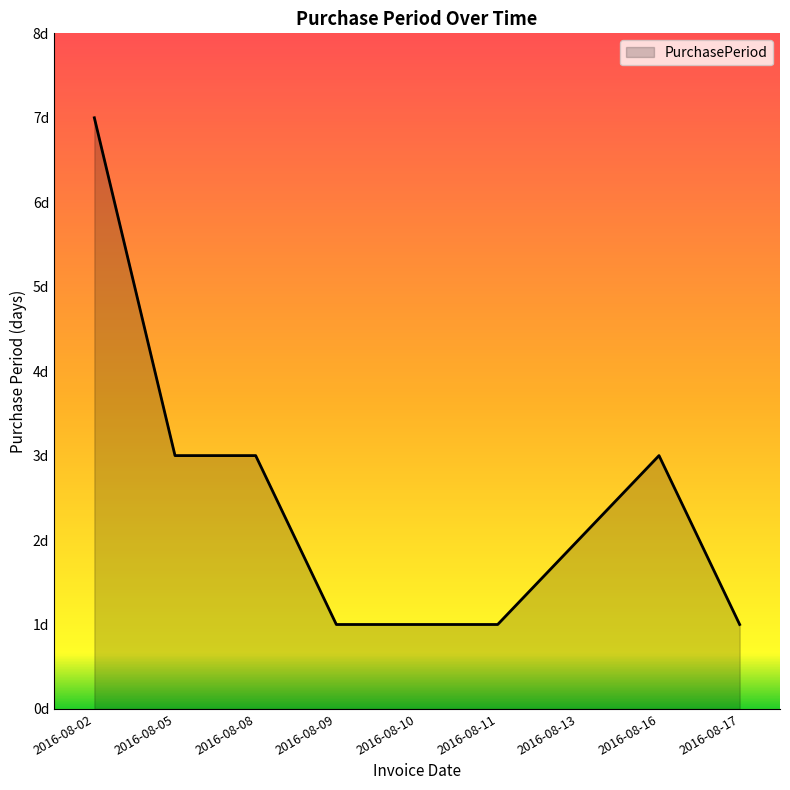

What is the minimum value shown in the chart?

1